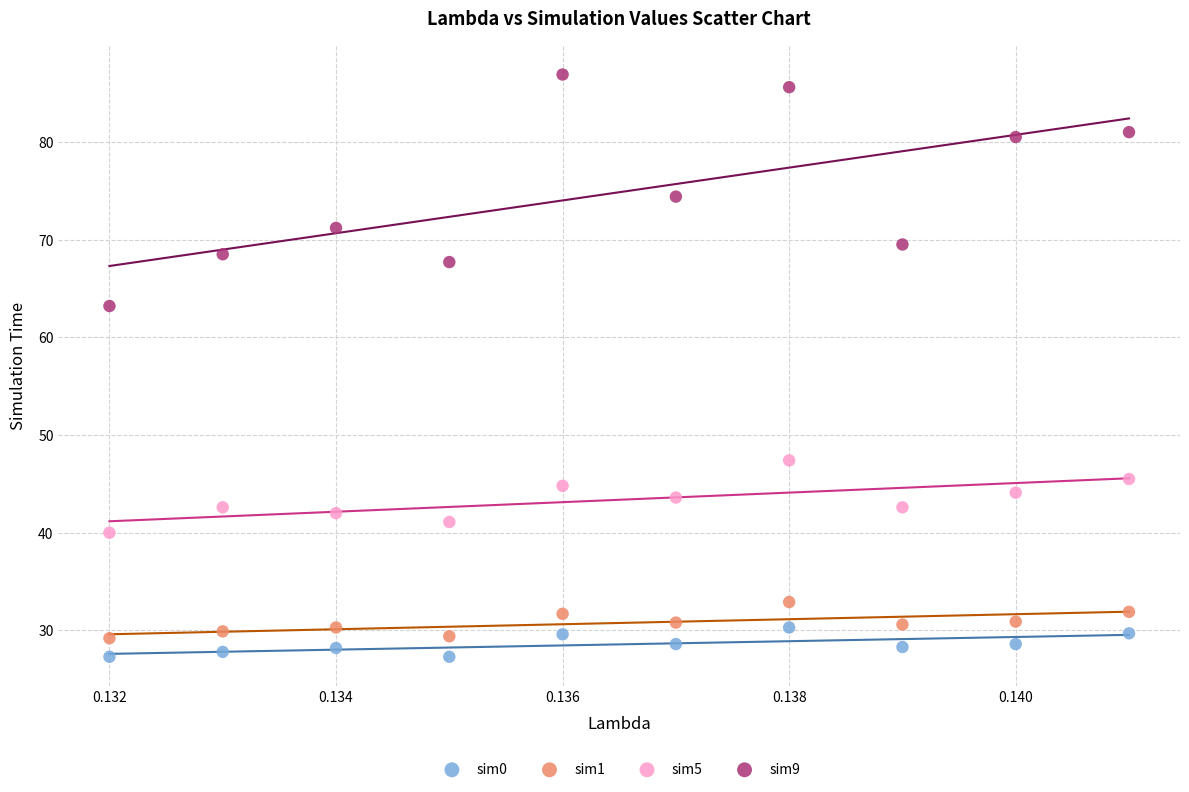

Which series reaches the minimum Y coordinate?

sim0